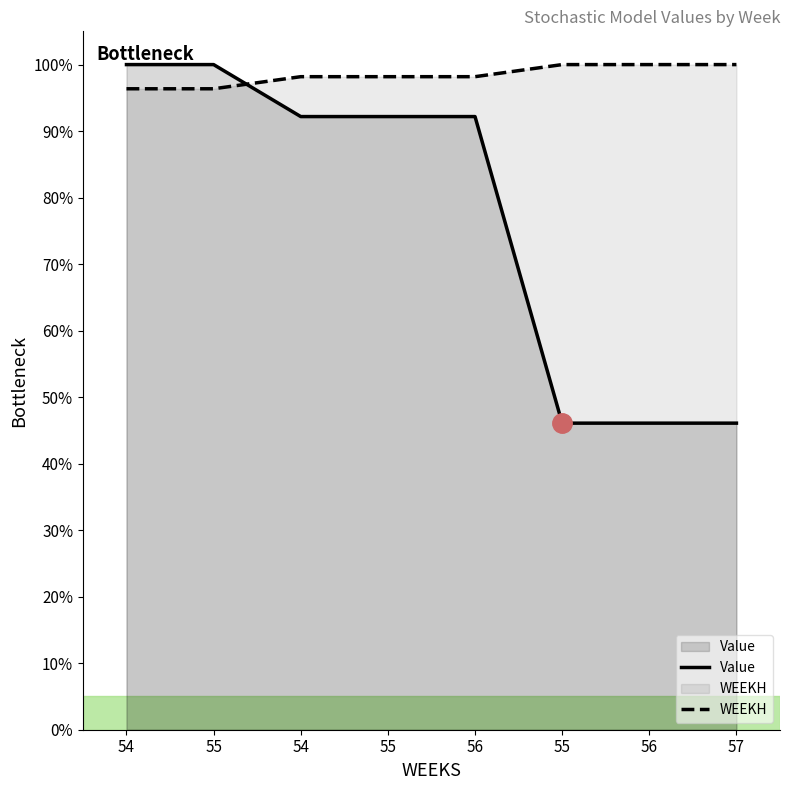

Is it true that WEEKH equals 98.2 at 56?

True